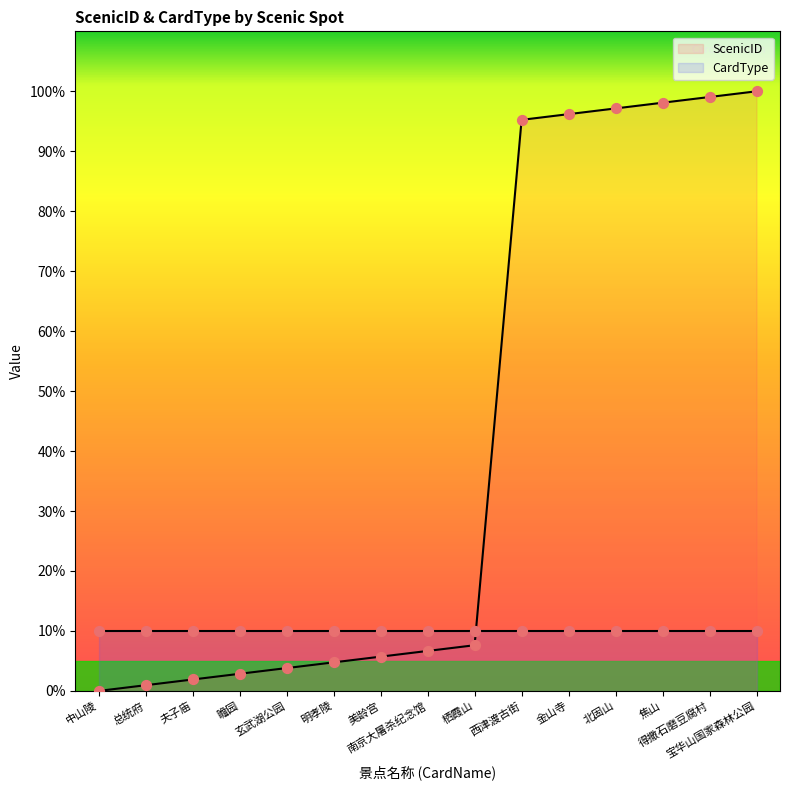

What is the ratio of the value at 明孝陵 to the value at 西津渡古街?

0.1